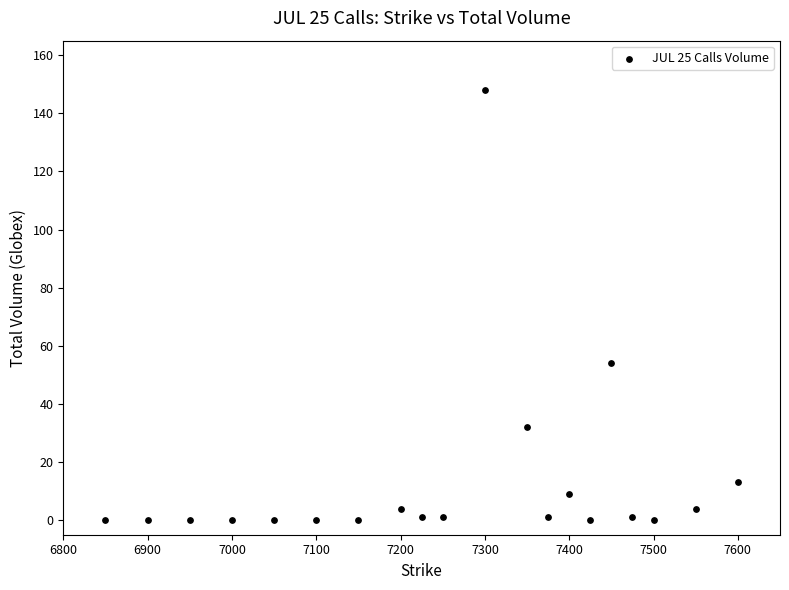

What Y value in the scatter plot is closest to 74?

54